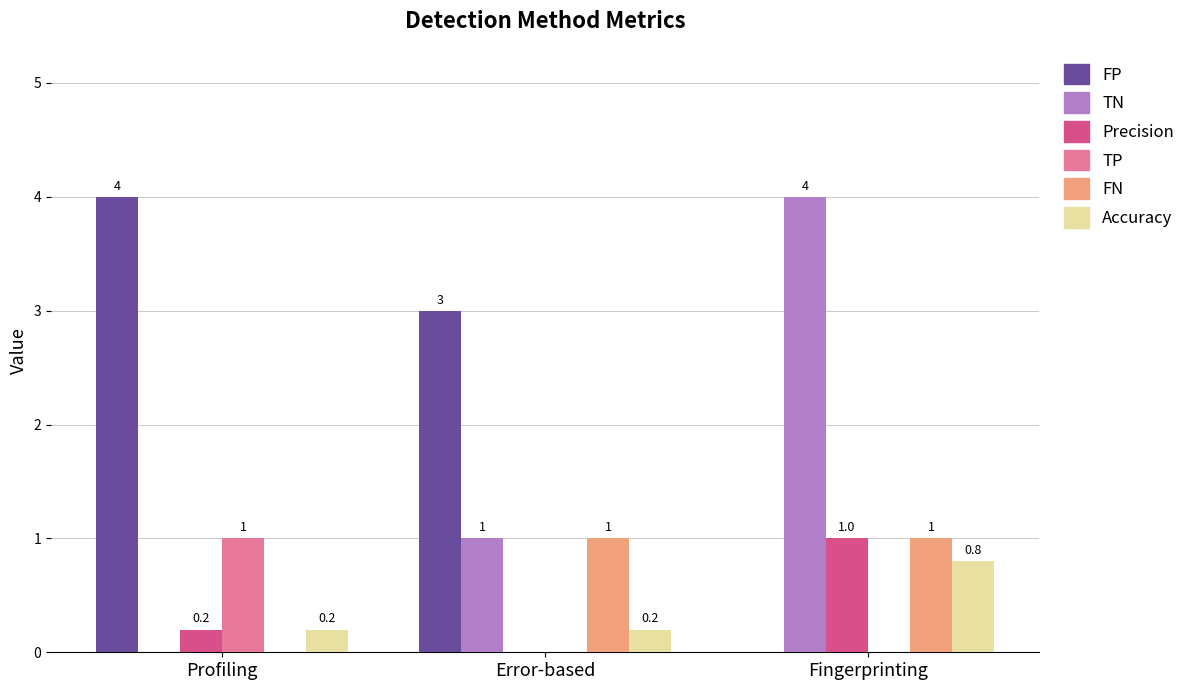

How many groups of bars are there?

3